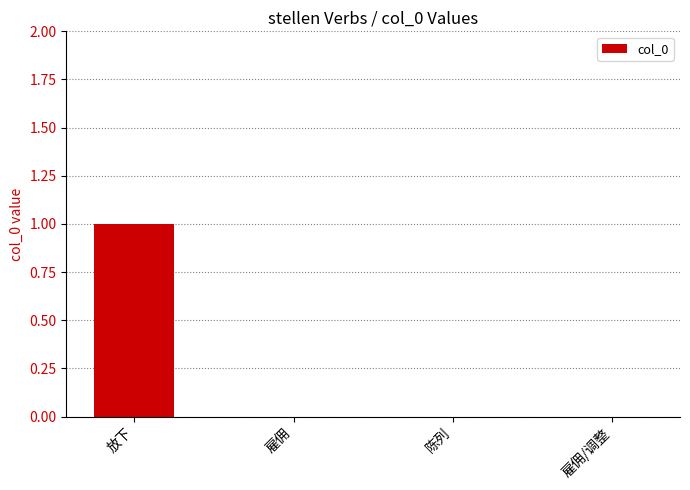

Are the bars grouped side by side (vs. stacked)?

No